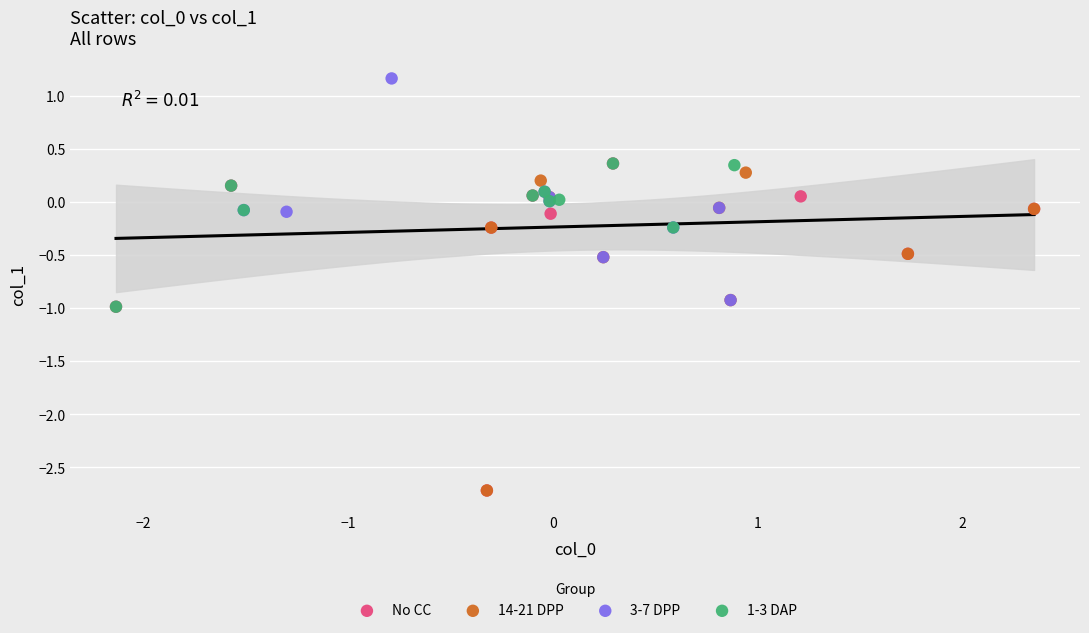

Which series contains the highest Y value?

3-7 DPP